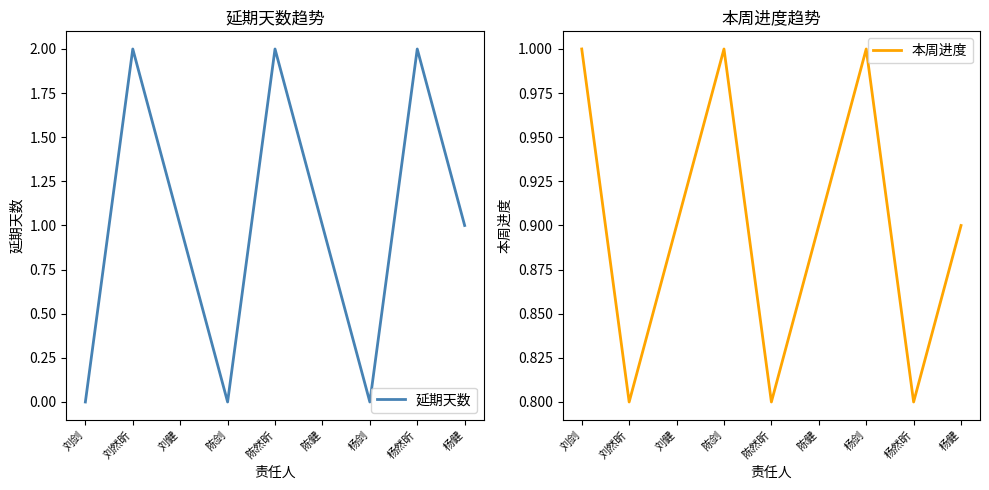

At which label is 本周进度 closest to 0?

刘然昕